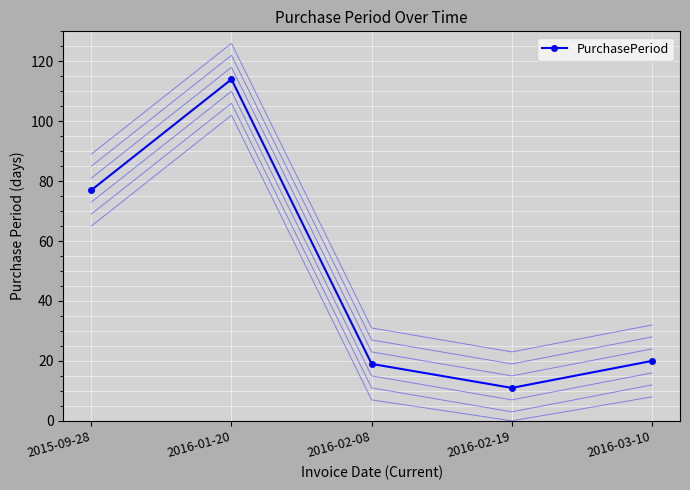

Reading left to right, transcribe all the data shown in this chart.

2015-09-28=77	2016-01-20=114	2016-02-08=19	2016-02-19=11	2016-03-10=20